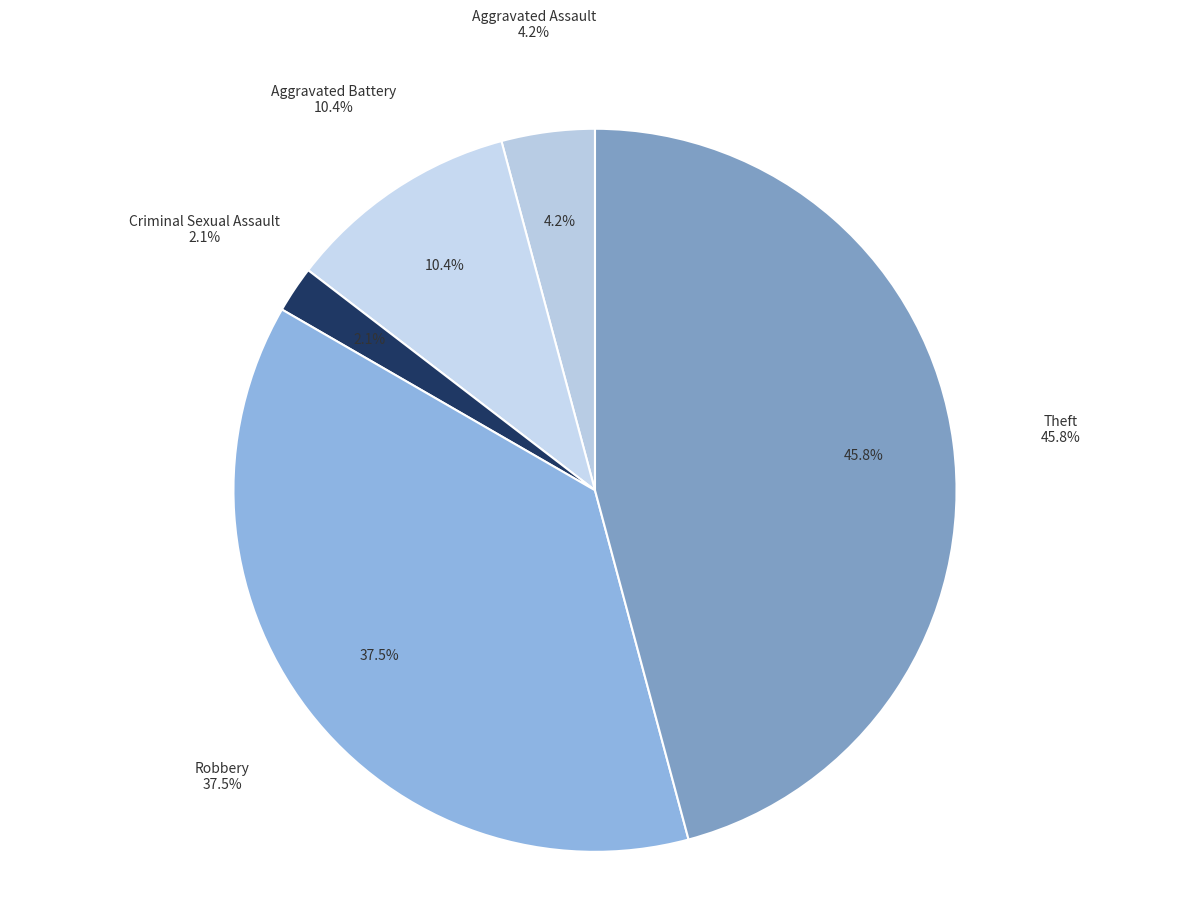

Is the sum of Theft and Aggravated Assault greater than half?

No